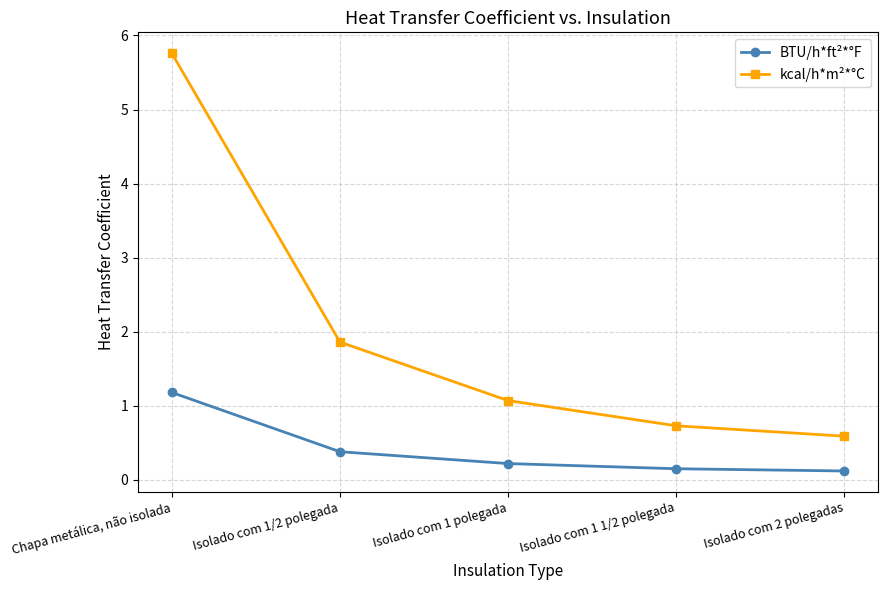

What is the difference between the maximum and minimum values in the kcal/h*m²*°C series?

5.2